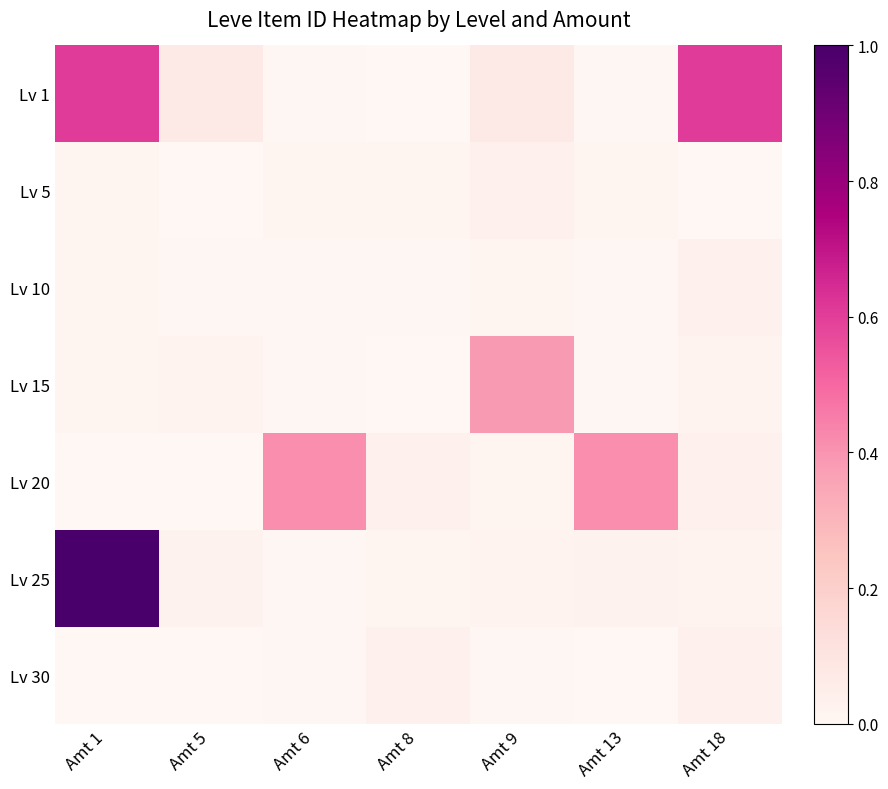

At which category does the chart reach its minimum across all series?

Amt 8